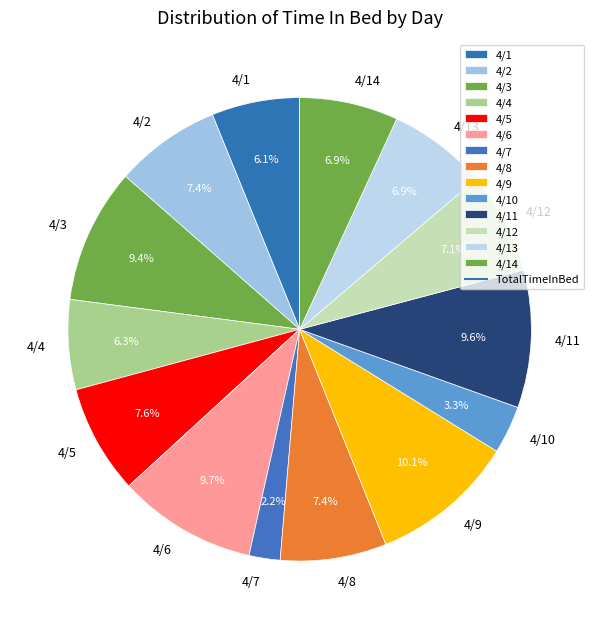

To the nearest percent, what portion does 4/8 represent?

7%